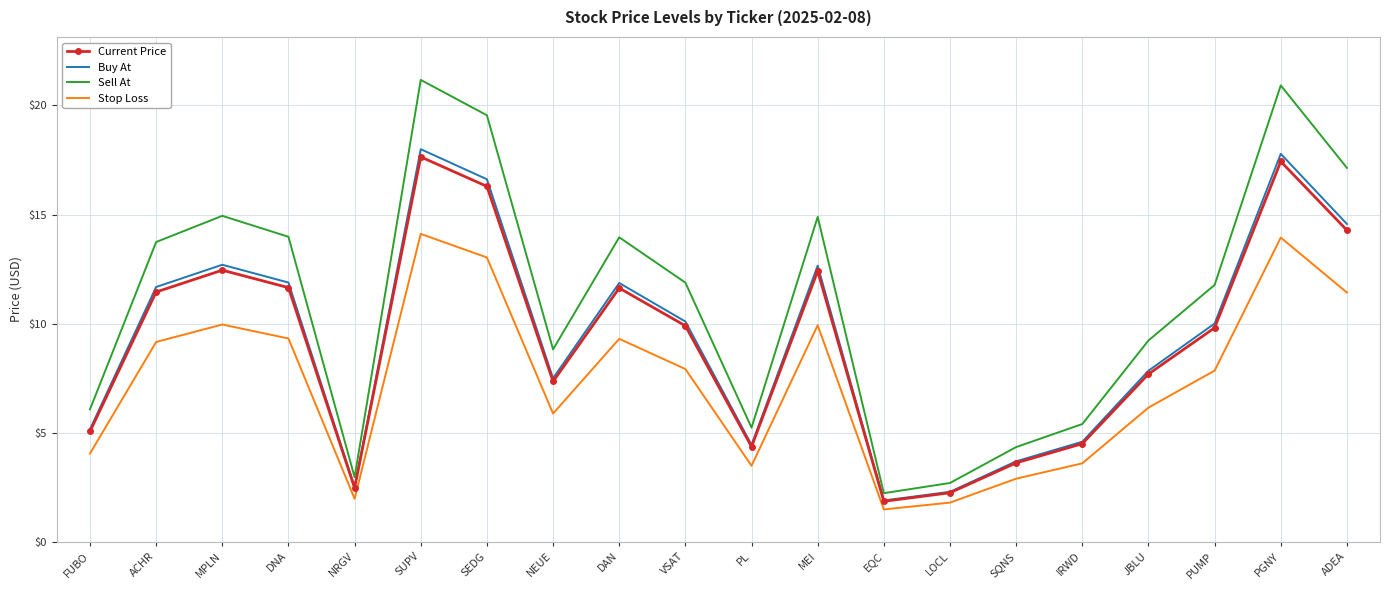

How many categories are shown in the chart?

20